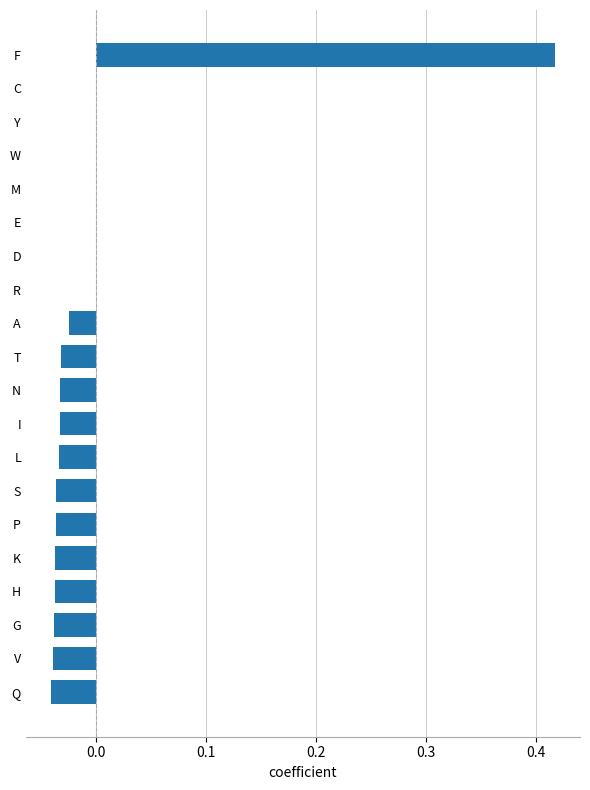

Which category has the highest value across all series?

F